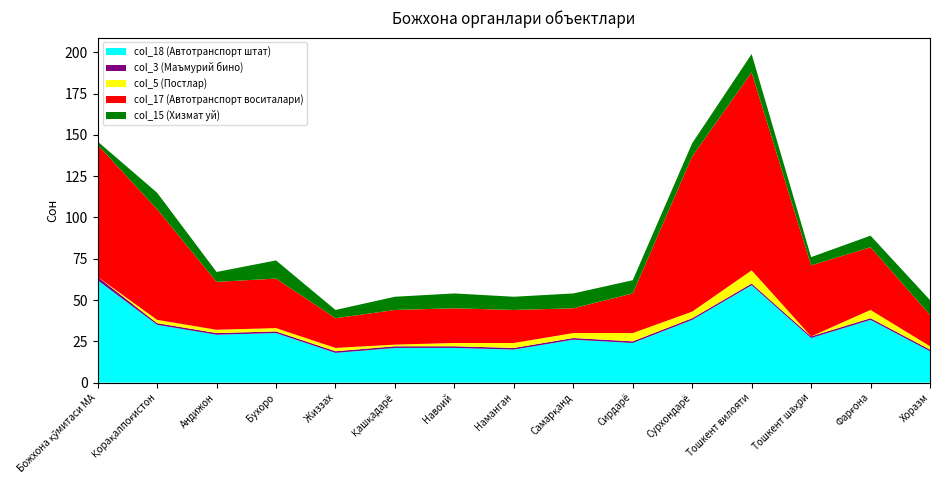

Reading left to right, extract all data points from this chart.

col_18 (Автотранспорт штат): Божхона қўмитаси МА=62	Қорақалпоғистон=35	Андижон=29	Бухоро=30	Жиззах=18	Қашқадарё=21	Навоий=21	Наманган=20	Самарқанд=26	Сирдарё=24	Сурхондарё=38	Тошкент вилояти=59	Тошкент шаҳри=27	Фарғона=38	Хоразм=19
col_3 (Маъмурий бино): Божхона қўмитаси МА=2	Қорақалпоғистон=1	Андижон=1	Бухоро=1	Жиззах=1	Қашқадарё=1	Навоий=1	Наманган=1	Самарқанд=1	Сирдарё=1	Сурхондарё=1	Тошкент вилояти=1	Тошкент шаҳри=1	Фарғона=1	Хоразм=1
col_5 (Постлар): Божхона қўмитаси МА=0	Қорақалпоғистон=2	Андижон=2	Бухоро=2	Жиззах=2	Қашқадарё=1	Навоий=2	Наманган=3	Самарқанд=3	Сирдарё=5	Сурхондарё=4	Тошкент вилояти=8	Тошкент шаҳри=0	Фарғона=5	Хоразм=2
col_17 (Автотранспорт воситалари): Божхона қўмитаси МА=80	Қорақалпоғистон=67	Андижон=29	Бухоро=30	Жиззах=18	Қашқадарё=21	Навоий=21	Наманган=20	Самарқанд=15	Сирдарё=24	Сурхондарё=94	Тошкент вилояти=120	Тошкент шаҳри=43	Фарғона=38	Хоразм=19
col_15 (Хизмат уй): Божхона қўмитаси МА=2	Қорақалпоғистон=10	Андижон=6	Бухоро=11	Жиззах=5	Қашқадарё=8	Навоий=9	Наманган=8	Самарқанд=9	Сирдарё=8	Сурхондарё=8	Тошкент вилояти=11	Тошкент шаҳри=5	Фарғона=7	Хоразм=9